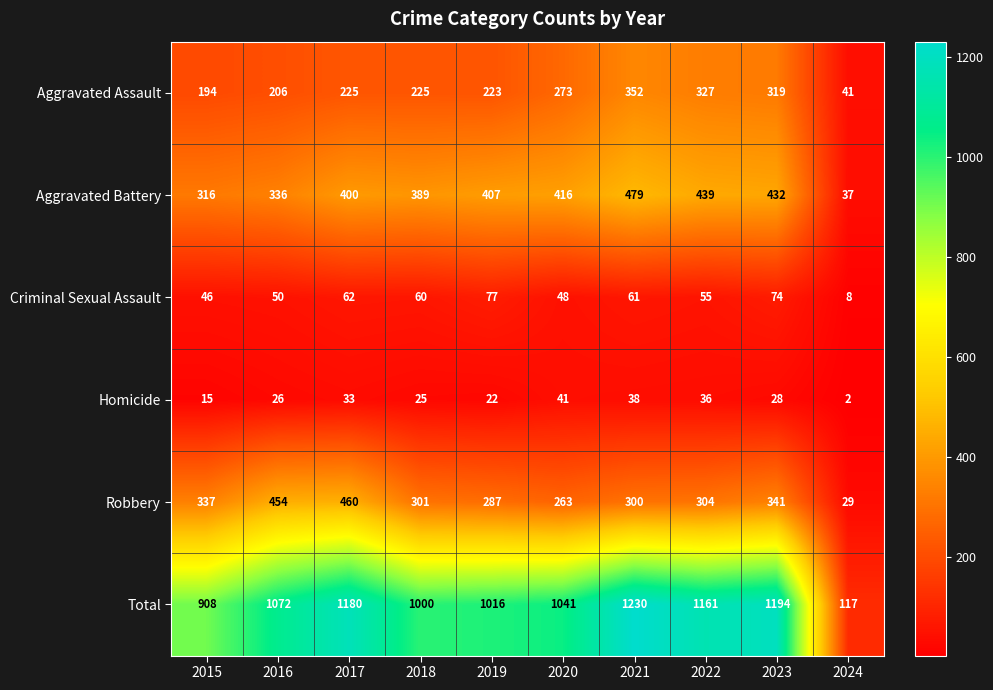

What is the difference between the maximum and second lowest values in the Aggravated Assault series?

158